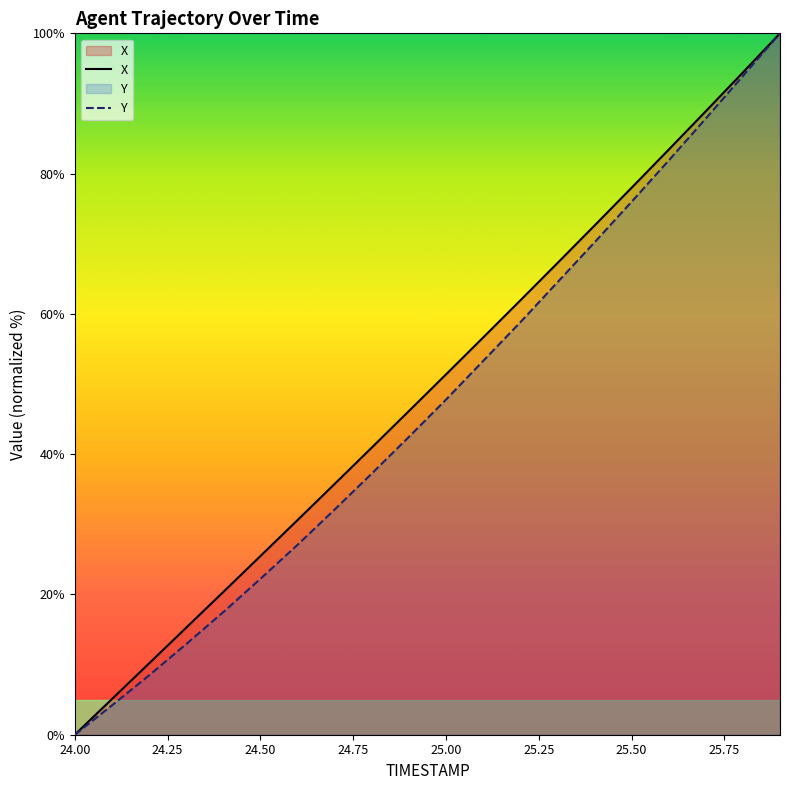

At which label does Y first exceed 47?

25.00